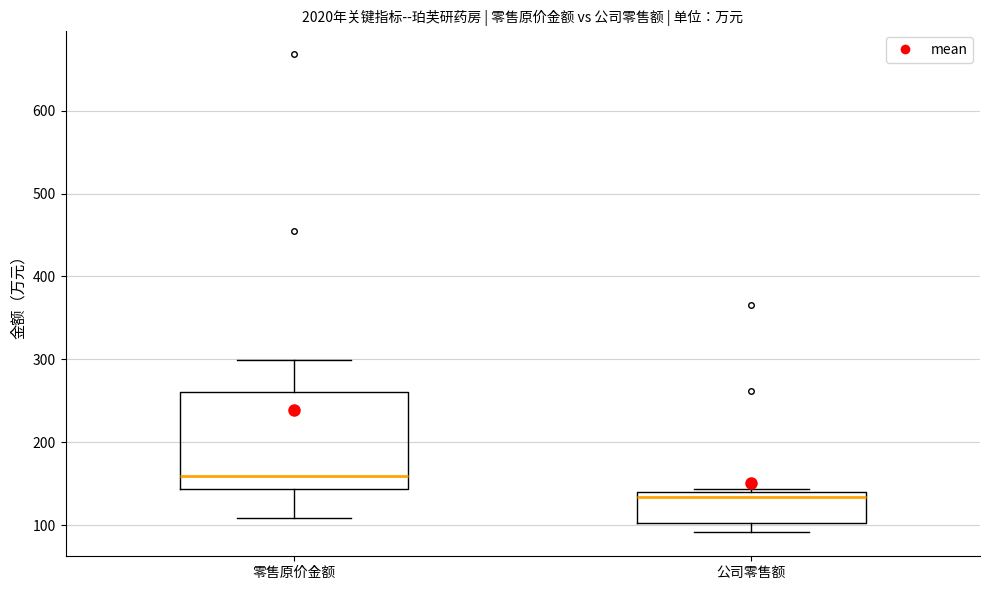

Reading left to right, transcribe this box plot: for each box, give where its median line is, the range the box spans, and where its two whiskers end, as read against the y-axis. The values are not printed on the chart, so give them approximately, as read against the axis.

零售原价金额: median 160, box 140 to 260, whiskers 110 to 300
公司零售额: median 130, box 100 to 140, whiskers 90 to 140 (just above the box's upper edge)